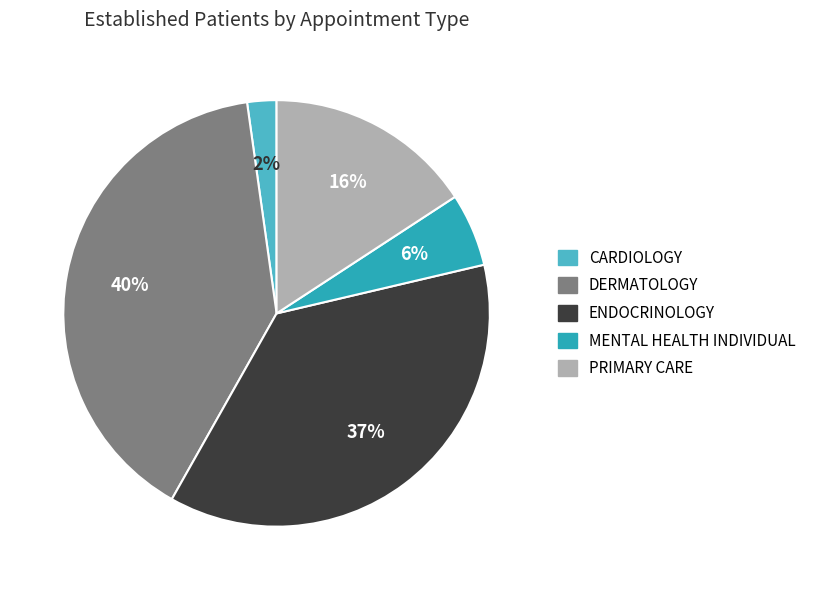

How many slices are in this pie chart?

5